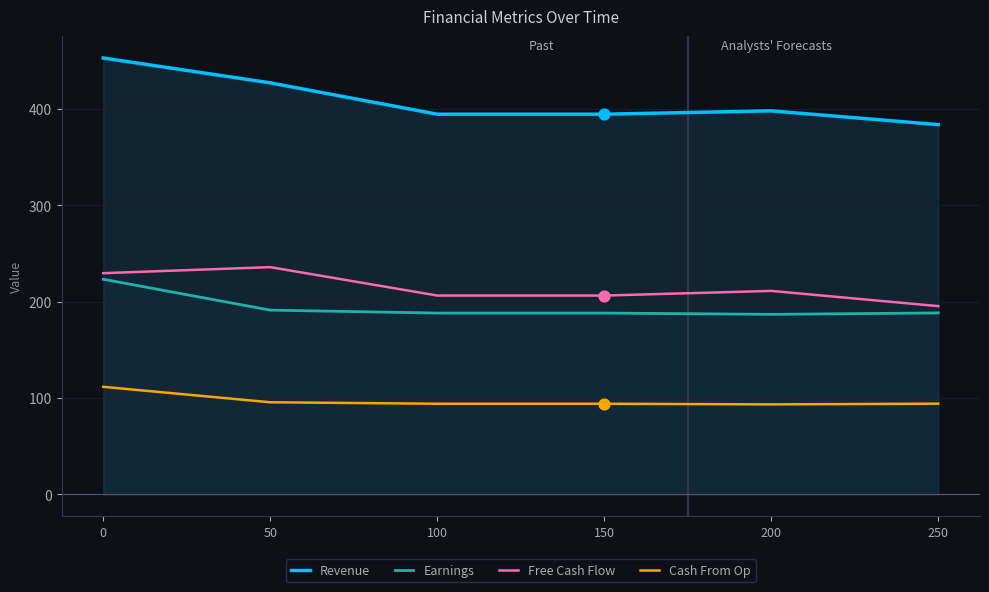

Is the value of Free Cash Flow at 150 greater than the value of Revenue at 50?

No